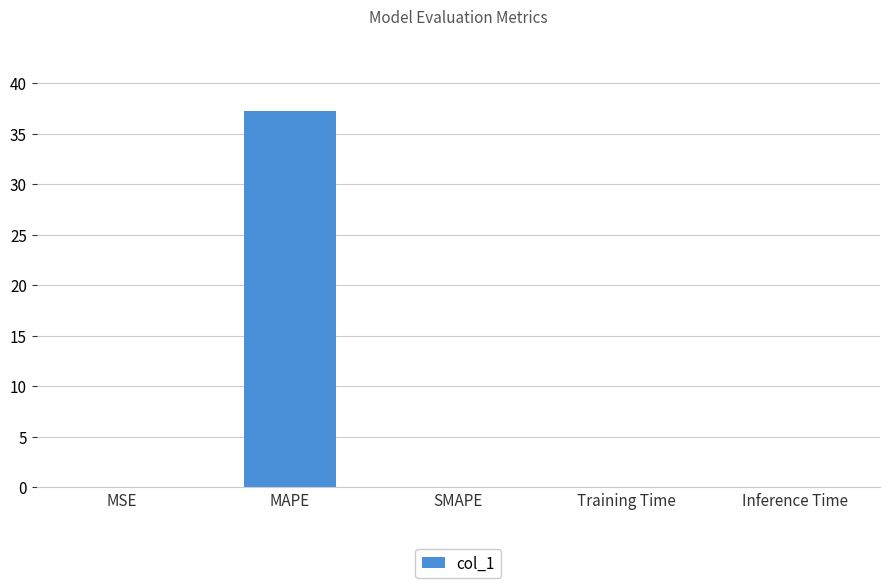

What is the sum of all values?

37.2